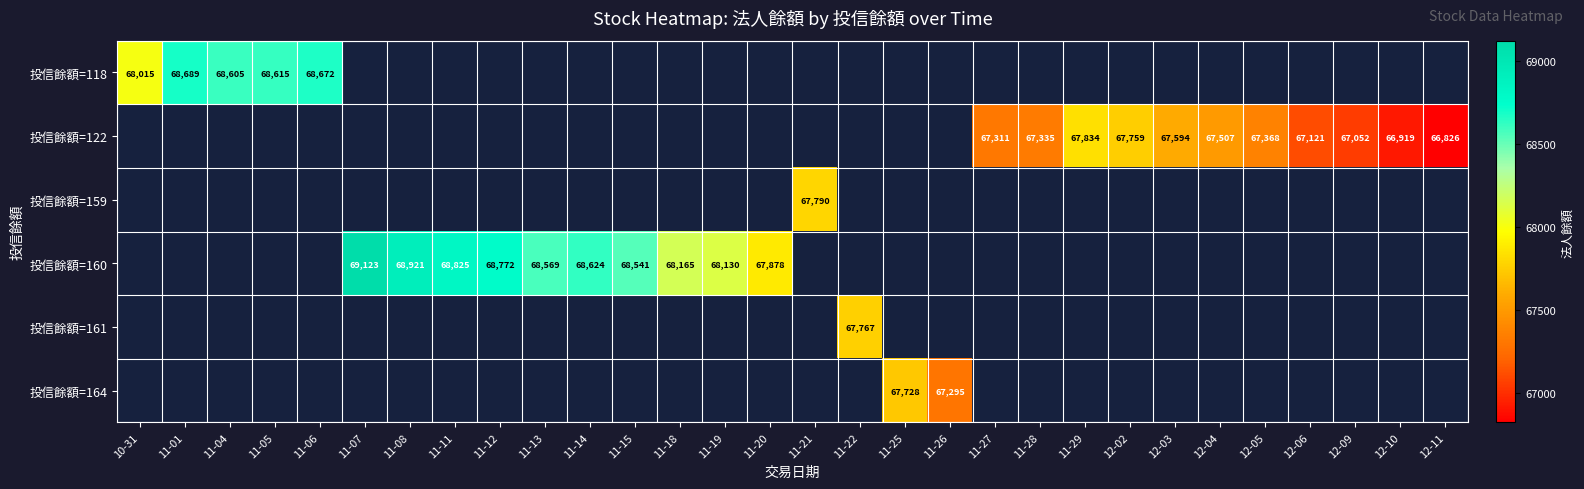

What is the difference between the 投信餘額=122 values at 11-29 and 11-27?

523